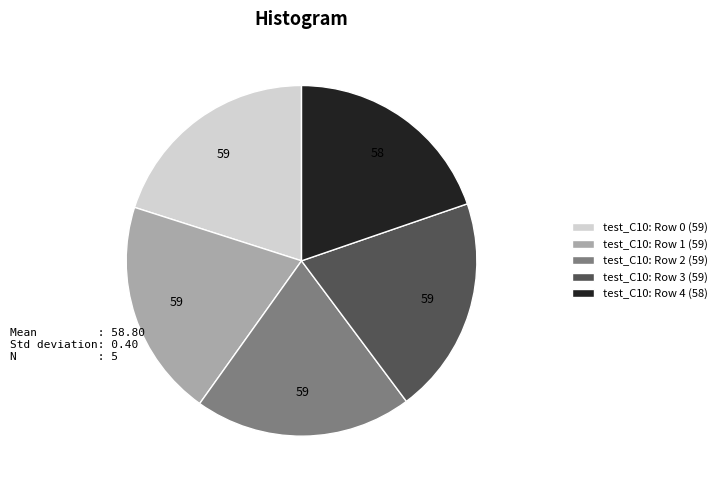

Do test_C10: Row 1 (59) and test_C10: Row 4 (58) together represent more than half of the pie?

No